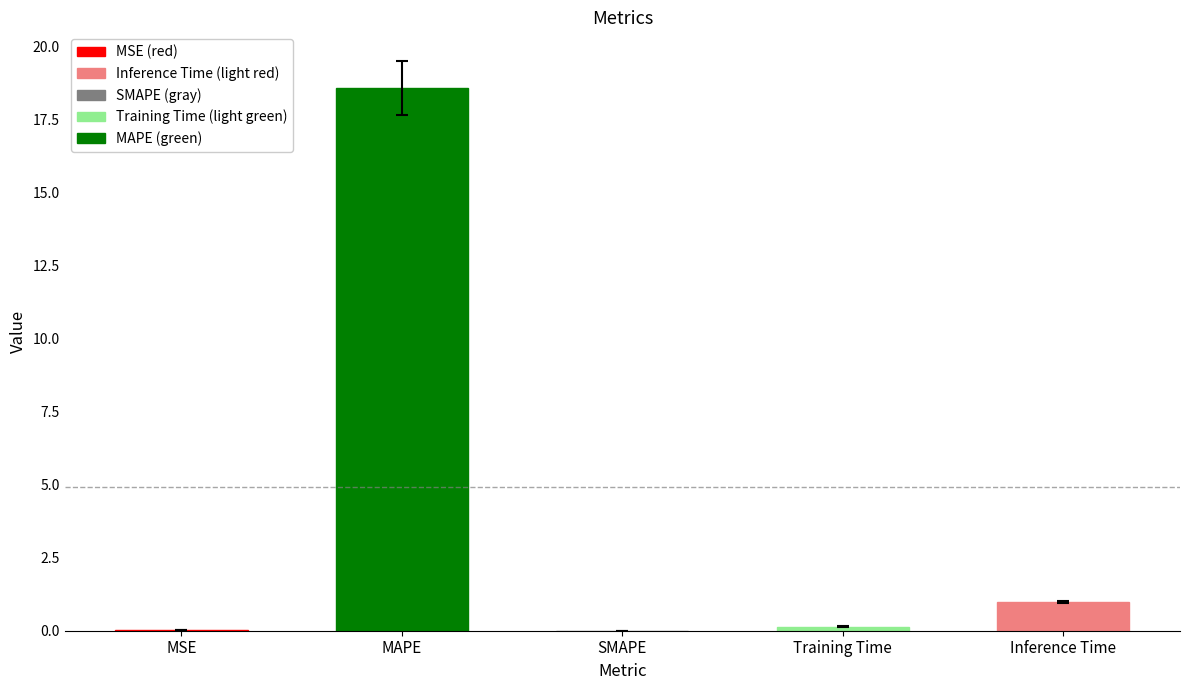

What is the approximate value at Inference Time?

1.0